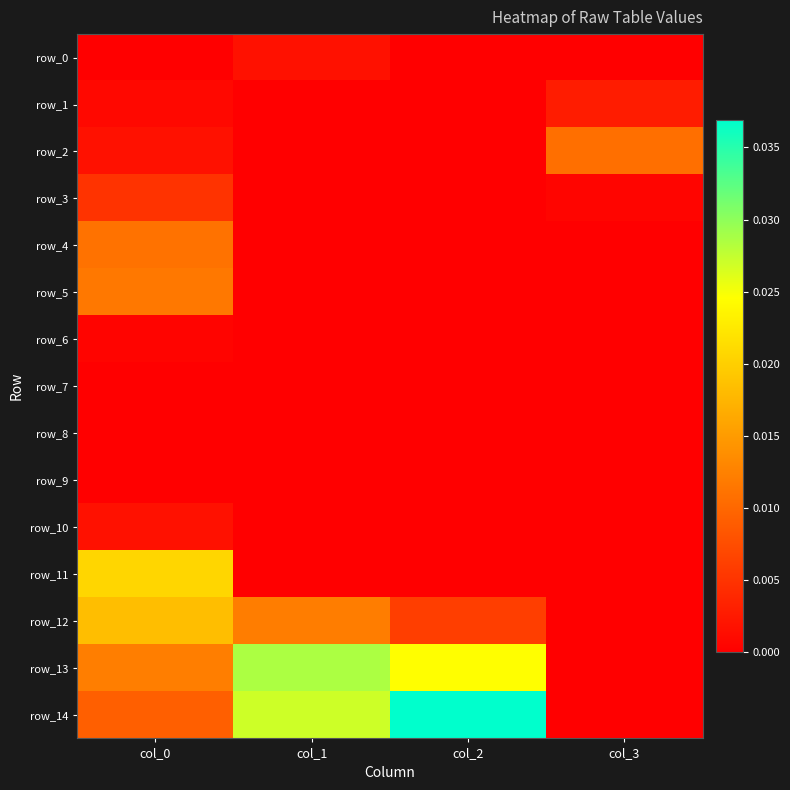

How many values in the row_1 series exceed 0?

2